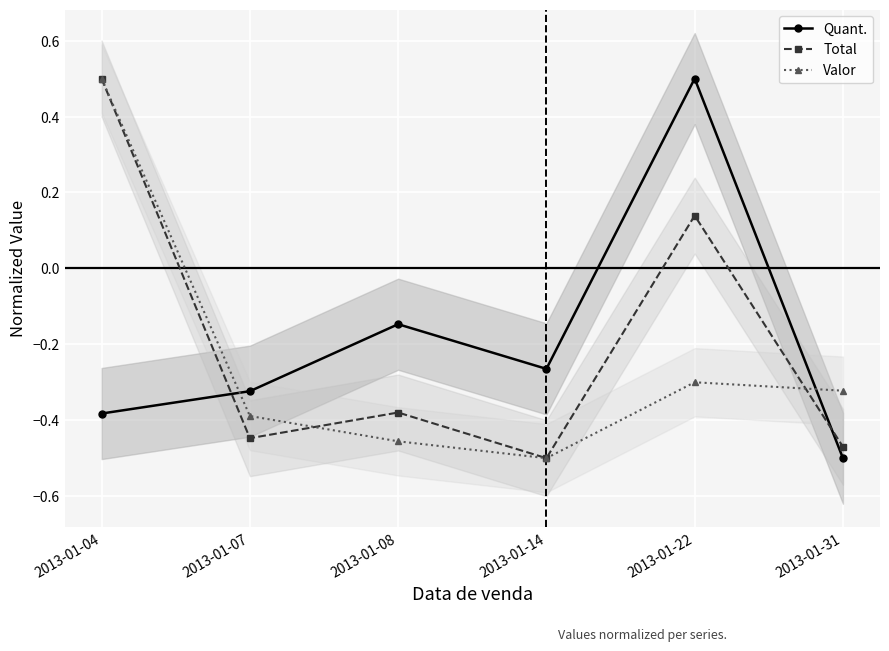

What value does the Quant. series have at 2013-01-14?

-0.3